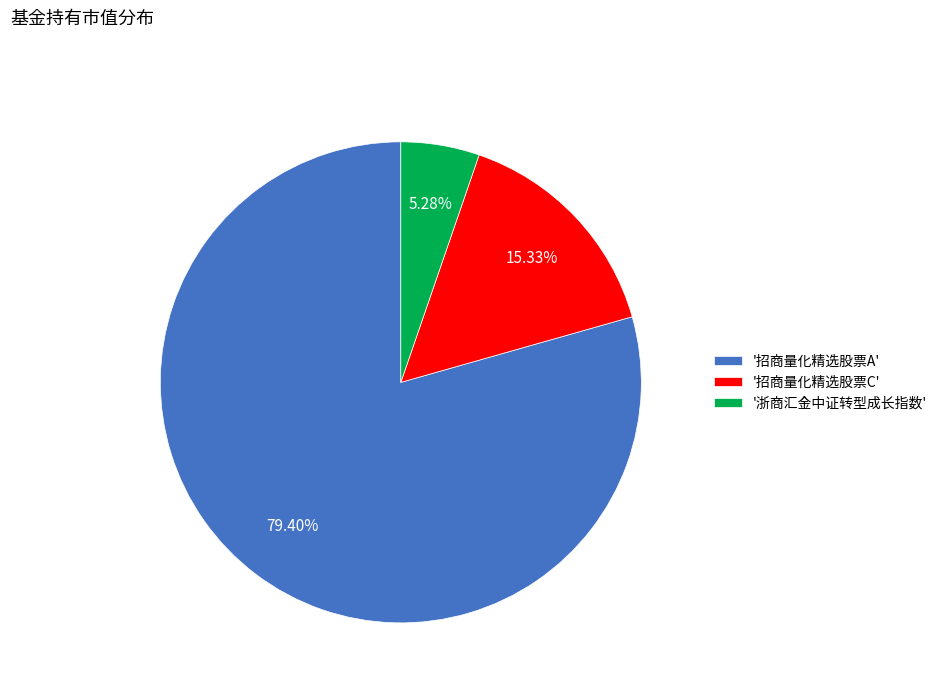

Which slice is the smallest?

'浙商汇金中证转型成长指数'